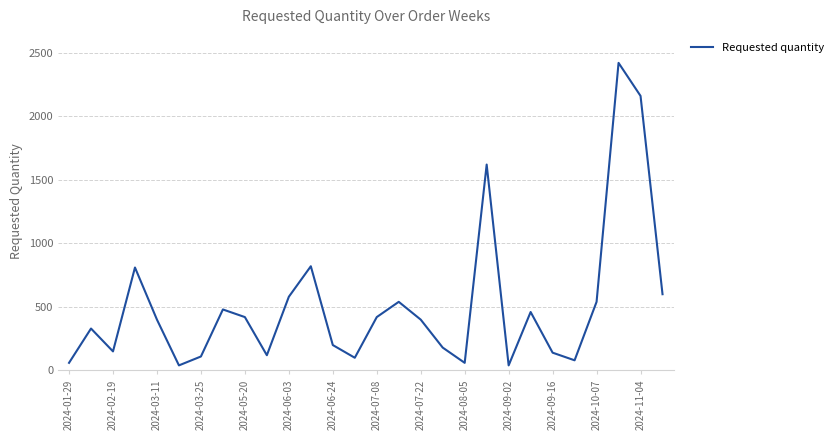

What is the difference between the maximum and minimum values?

2380